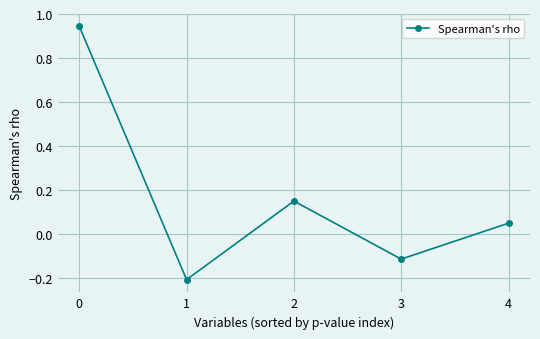

What is the change in value from 1 to 3?

+0.1